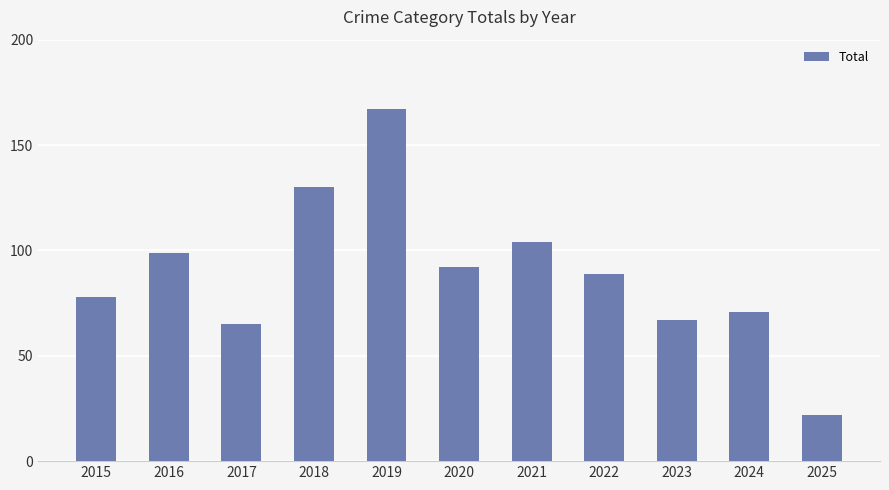

Approximately how many times larger is the value at 2024 compared to 2016?

0.7